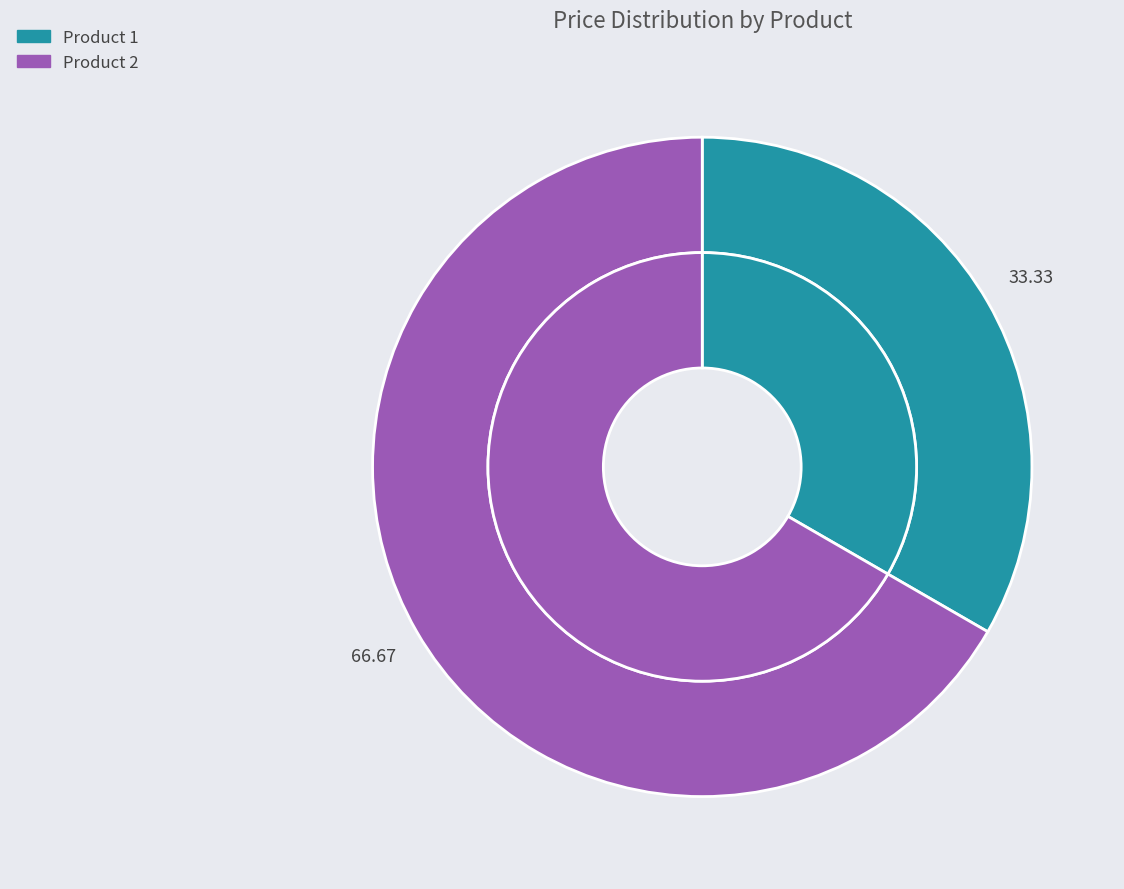

Do Product 1 and Product 2 together represent more than half of the pie?

Yes